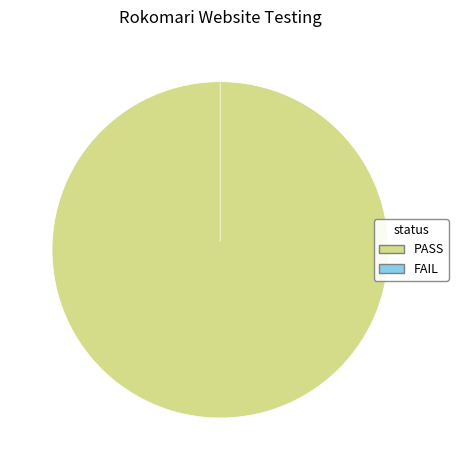

How many segments does this pie chart have?

2